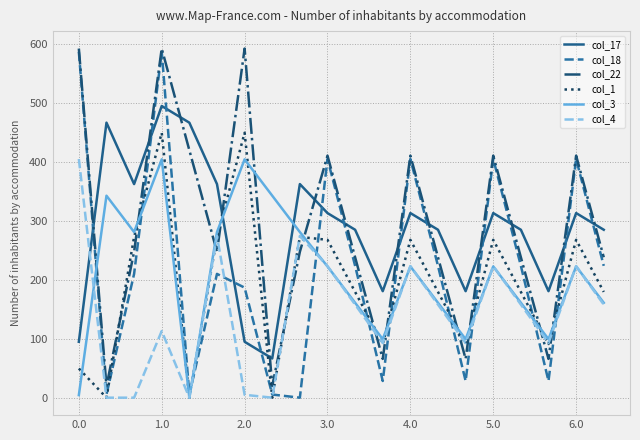

What is the maximum value for col_3?

404.4